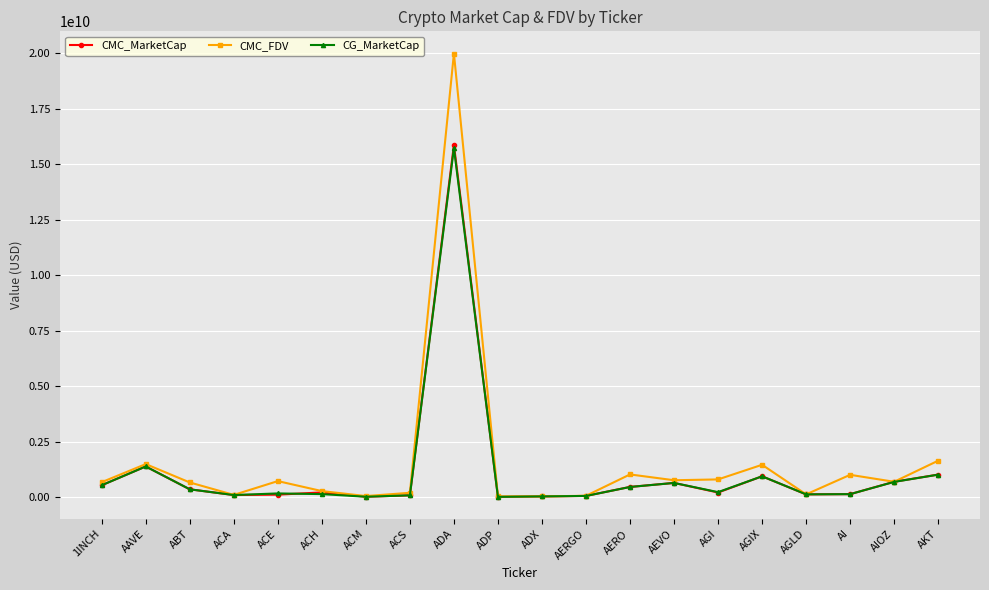

Which category has the highest value across all series?

ADA